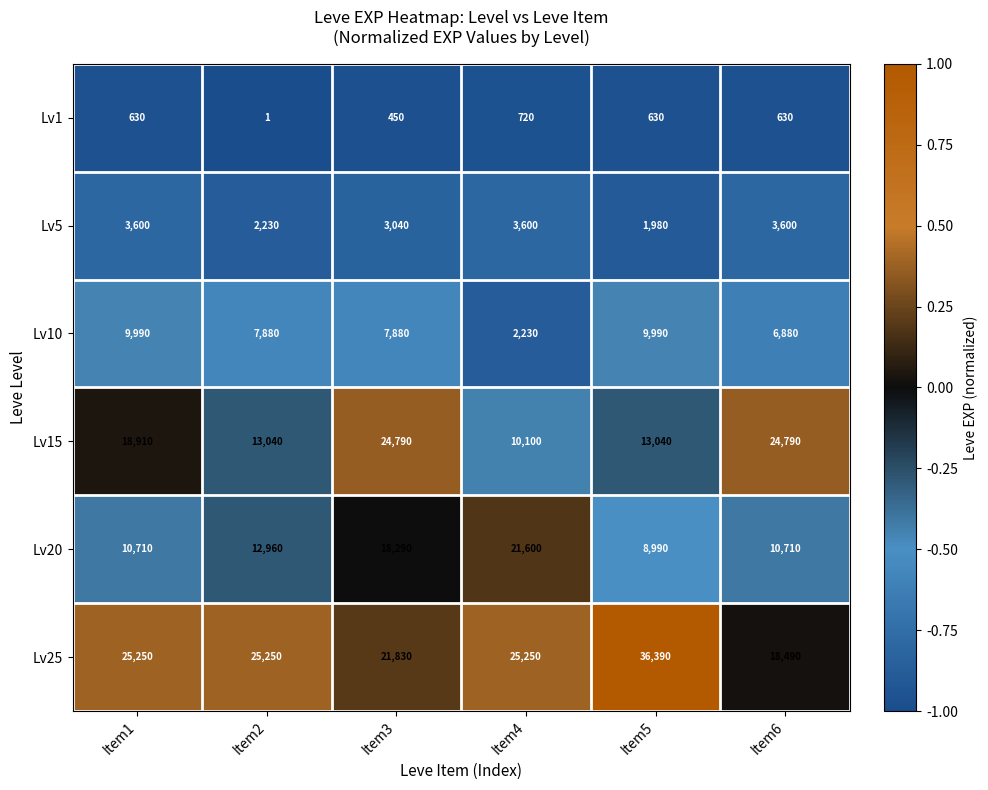

What is the smallest value displayed?

1